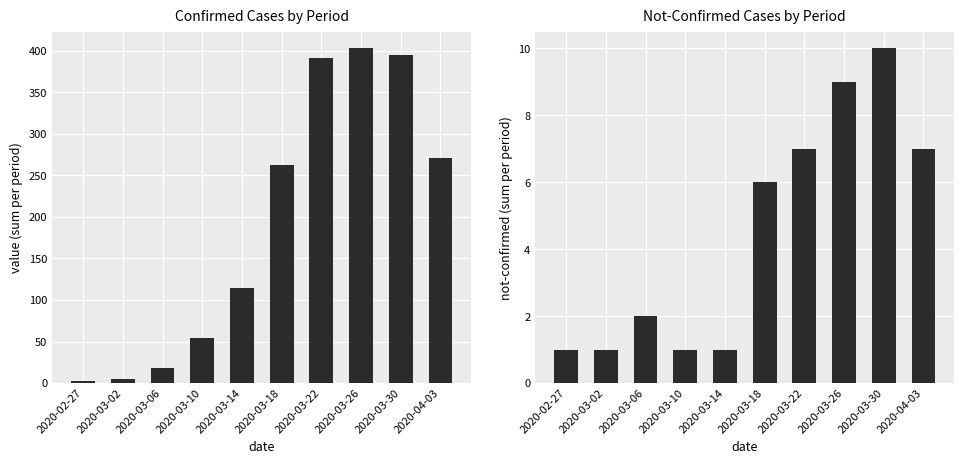

What position from the left is 2020-03-02?

2